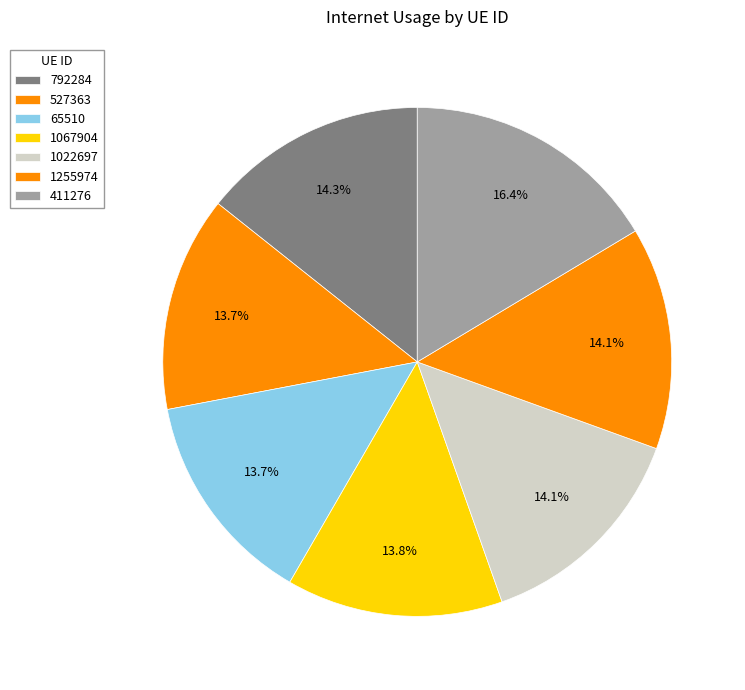

How many segments does this pie chart have?

7